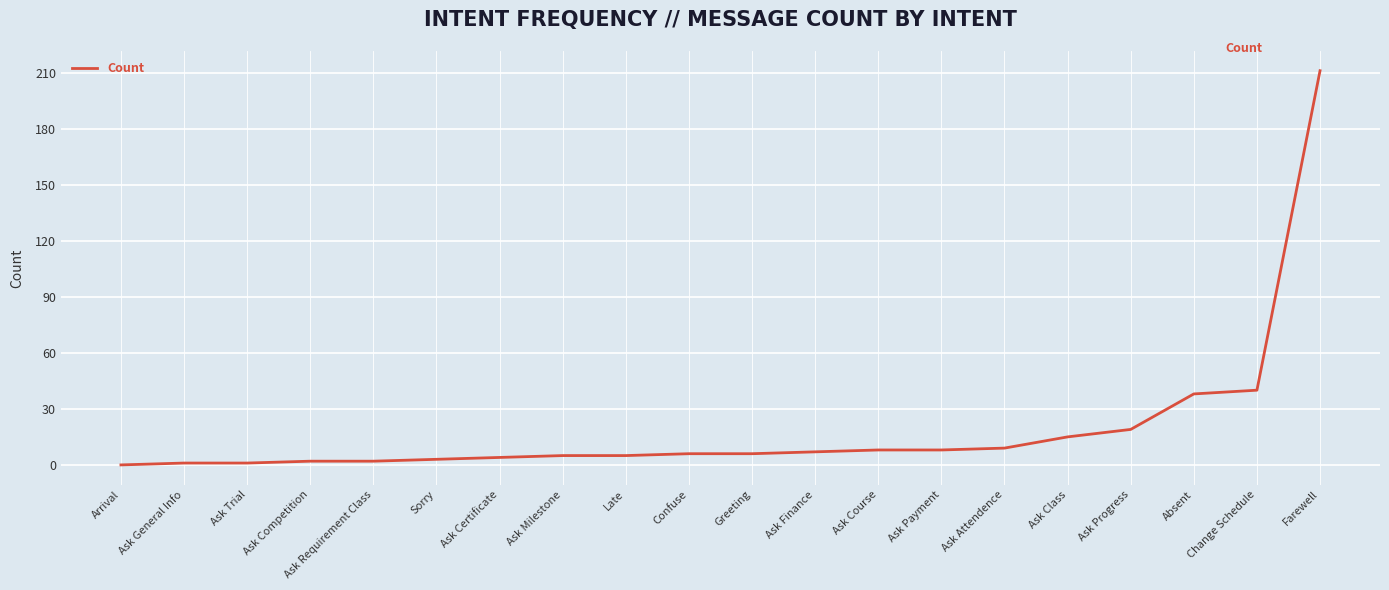

What is the sum of all values?

390